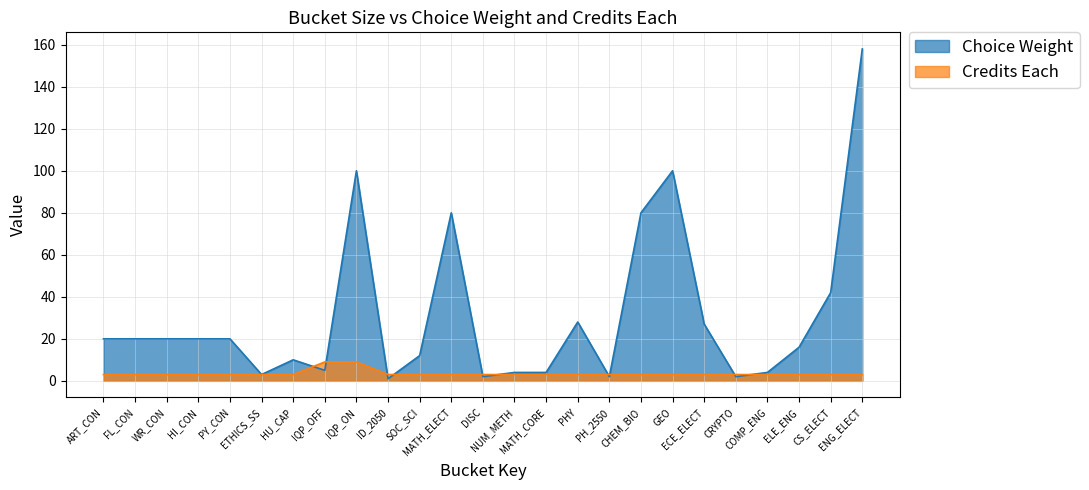

Count the Credits Each values in the range 3 to 4.

23